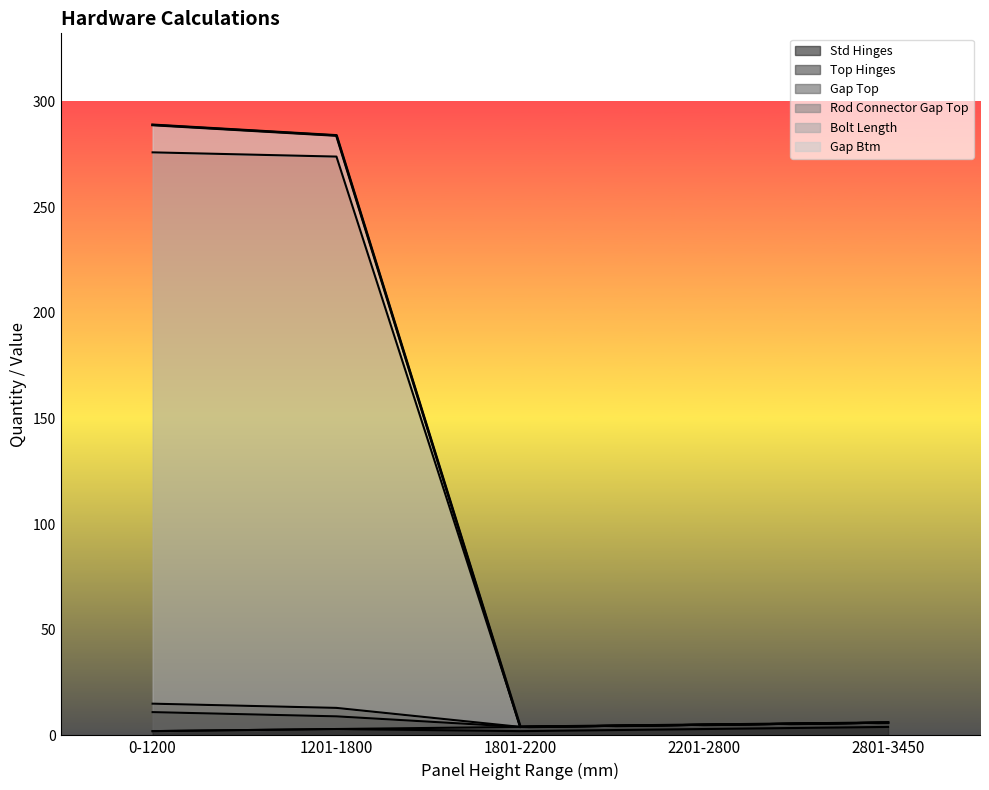

Which series changed the most between 1201-1800 and 2801-3450?

Rod Connector Gap Top